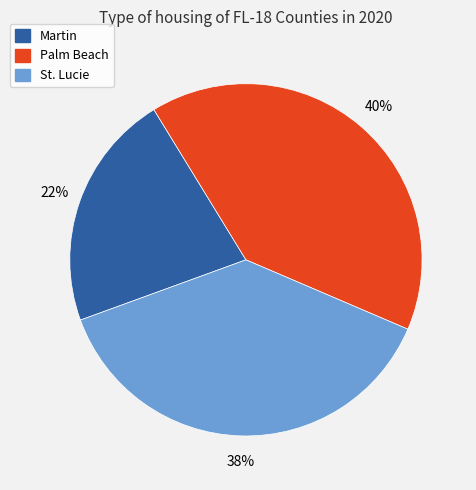

Rank the categories by value from highest to lowest.

Palm Beach, St. Lucie, Martin